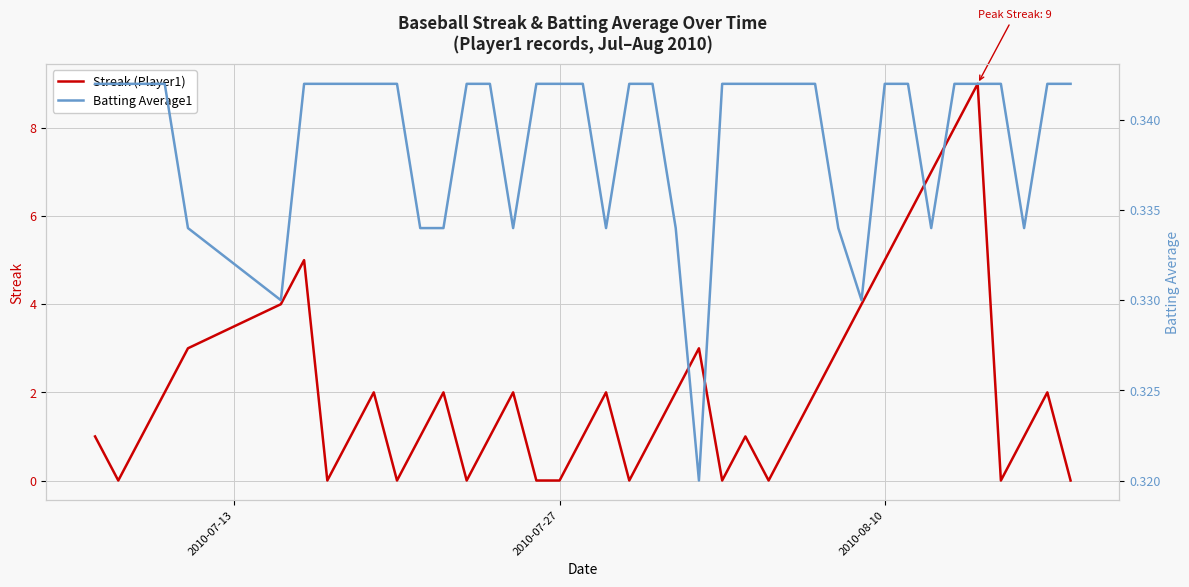

Count the Batting Average1 values in the range 0 to 1.

40